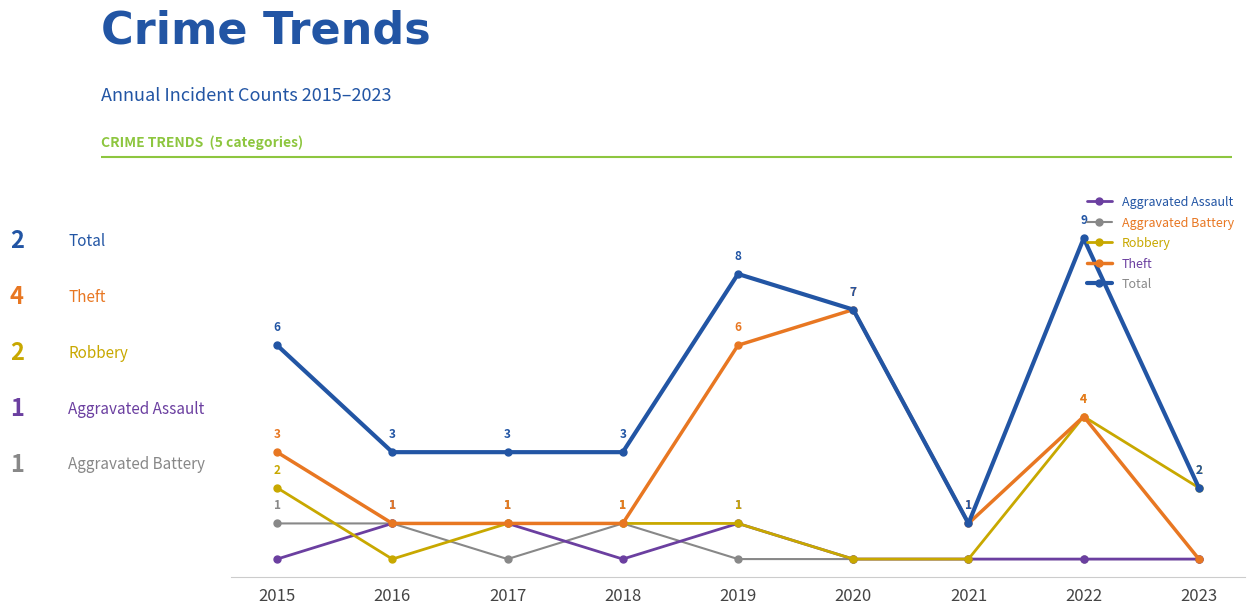

Which series has the largest total across all categories?

Total